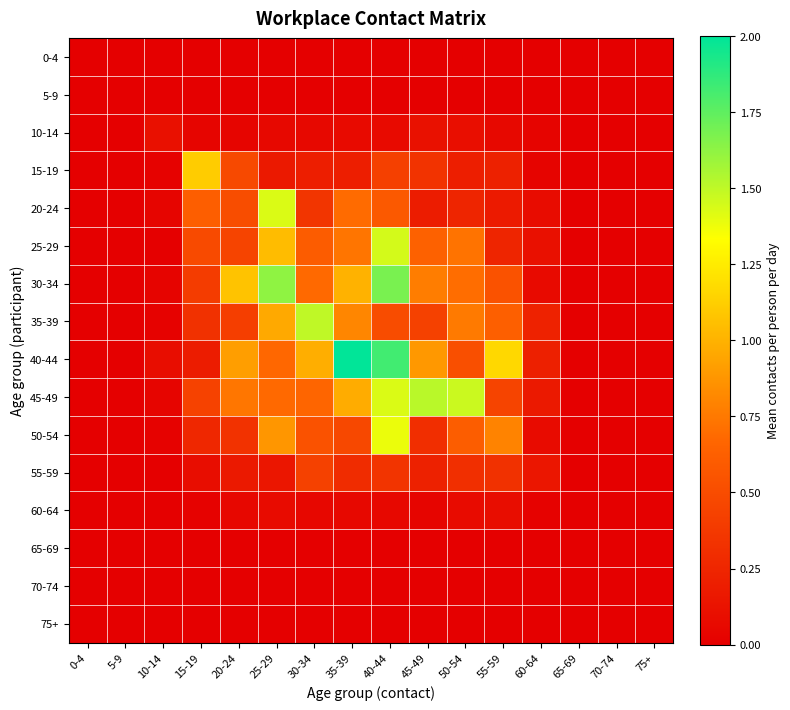

Rank the series by their maximum value, from highest to lowest.

40-44, 30-34, 45-49, 35-39, 25-29, 20-24, 50-54, 15-19, 55-59, 10-14, 60-64, 0-4, 5-9, 65-69, 70-74, 75+